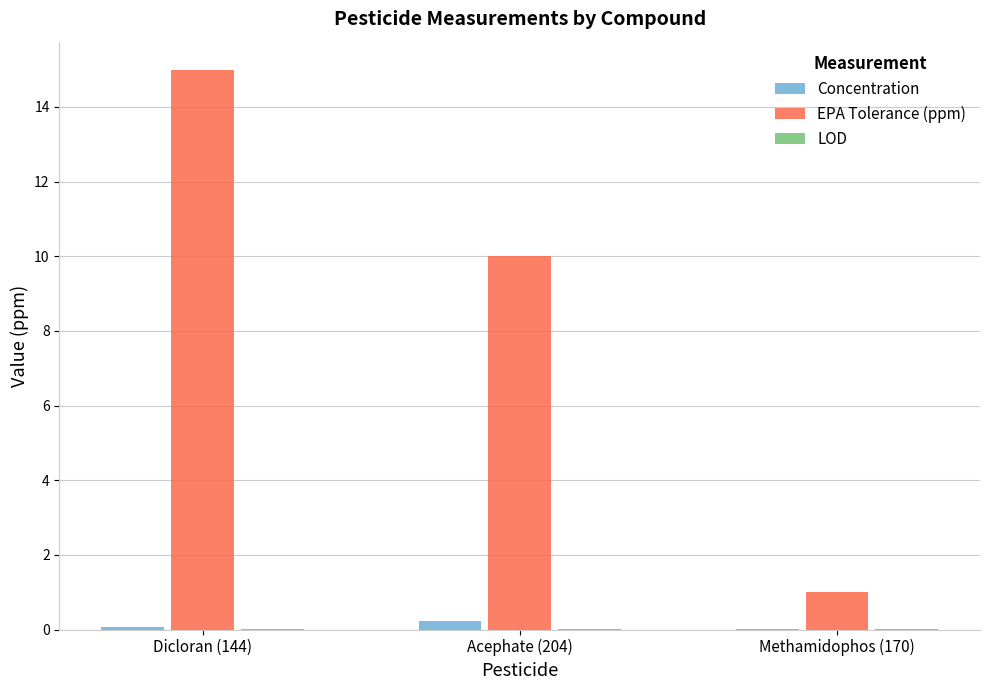

What is the greatest value displayed?

15.0